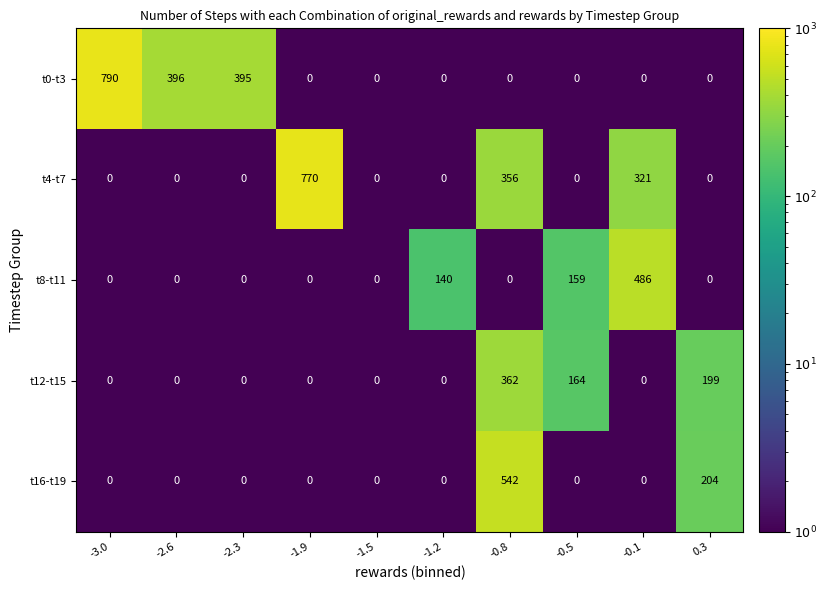

What is the difference between the maximum and minimum values in the t8-t11 series?

486